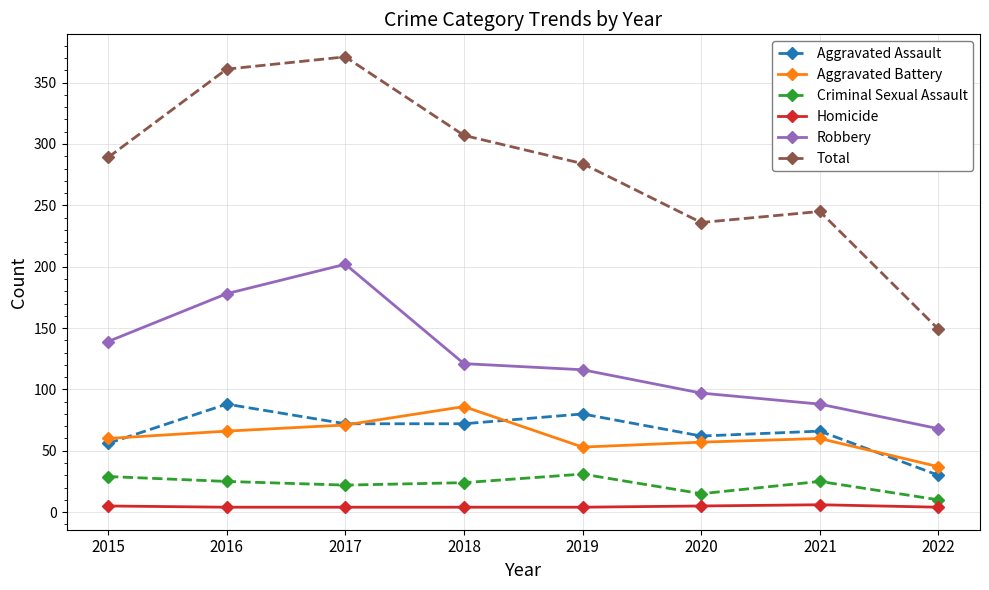

How many distinct data groups are displayed?

6